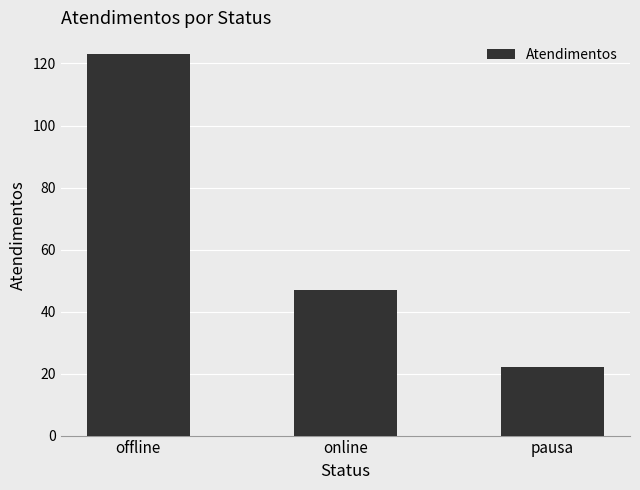

The chart shows a value of 47 at online. True or false?

True